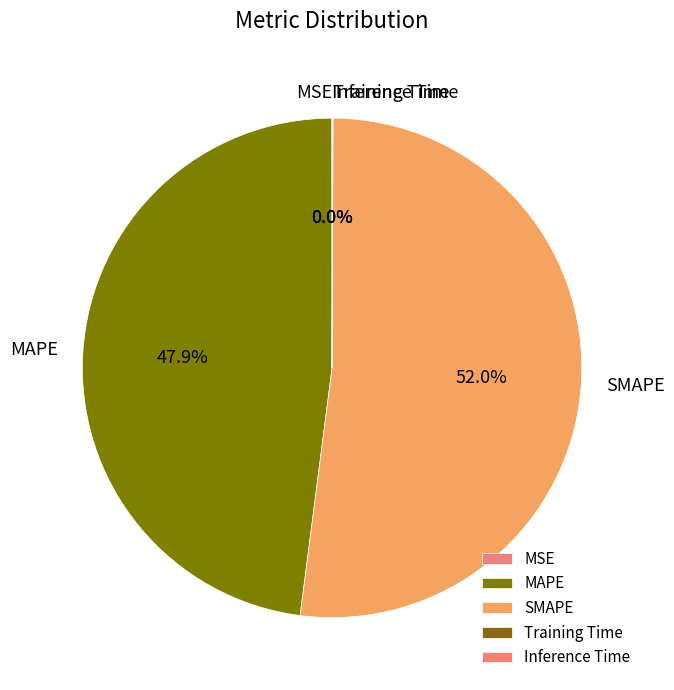

What is the largest slice in the pie chart?

SMAPE